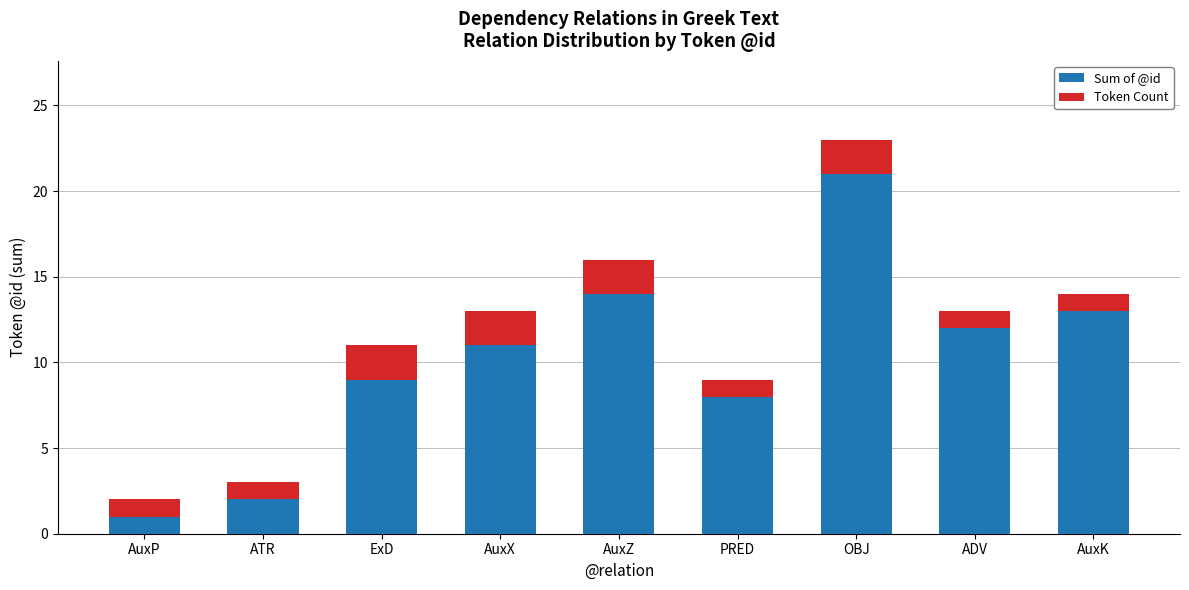

What is the sum of all Sum of @id values?

91